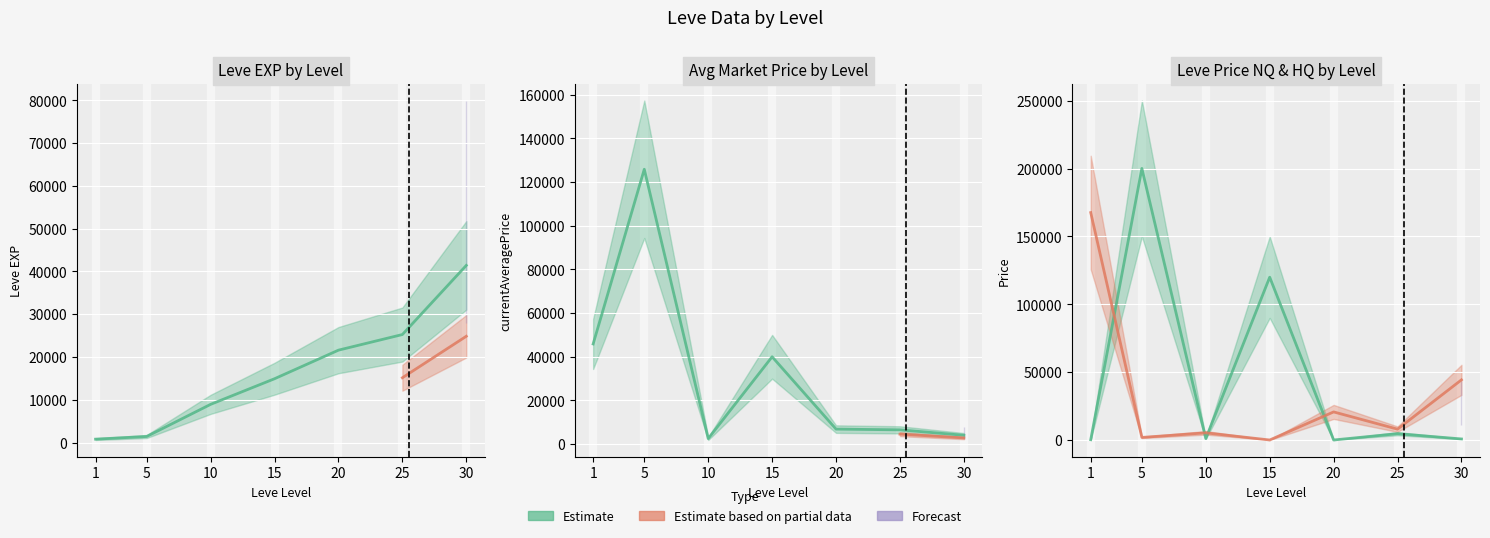

Rank the categories by LevePriceHQ value from lowest to highest.

15, 5, 10, 25, 20, 30, 1